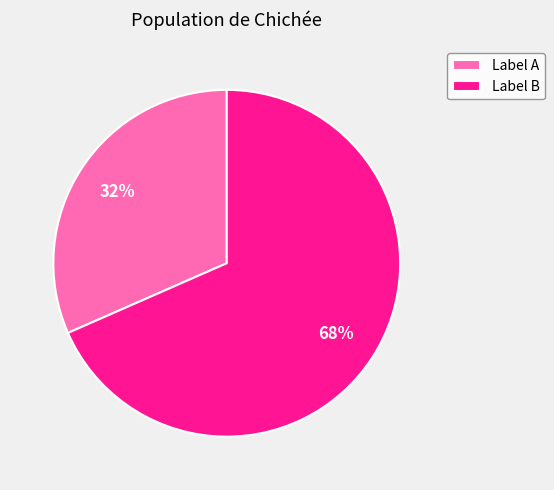

To the nearest percent, what percentage of the pie is Label A?

32%